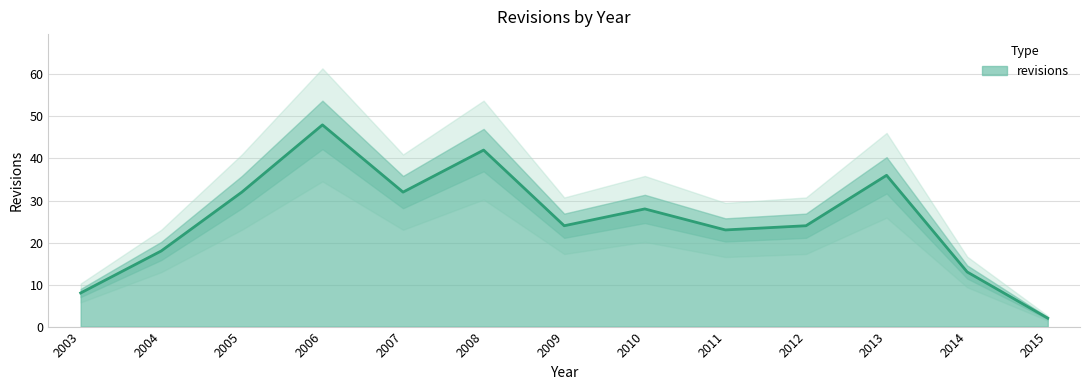

How many categories are shown in the chart?

13